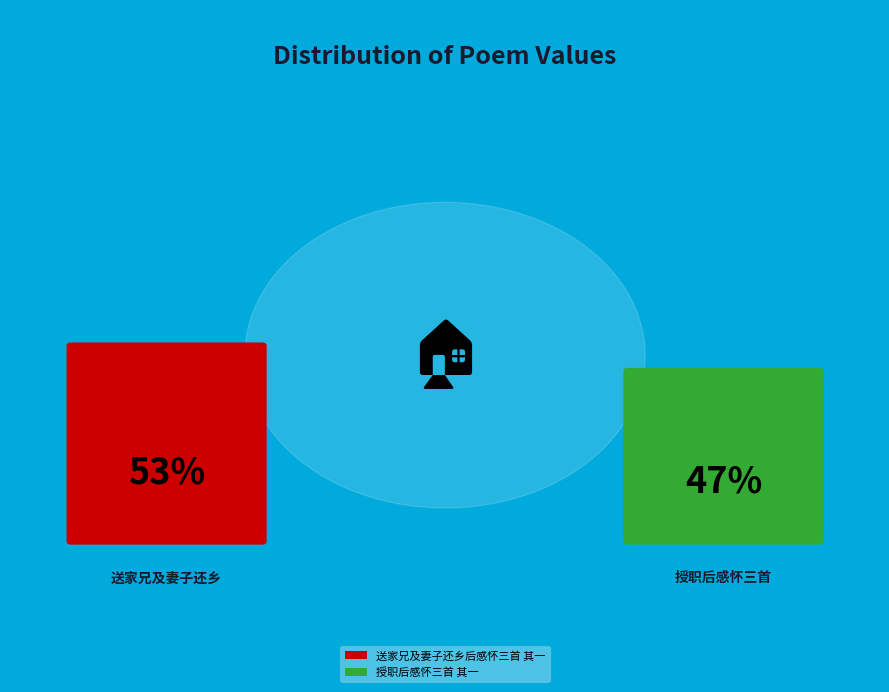

What is the ratio of the value at 授职后感怀三首 其一 to the value at 送家兄及妻子还乡后感怀三首 其一?

0.9